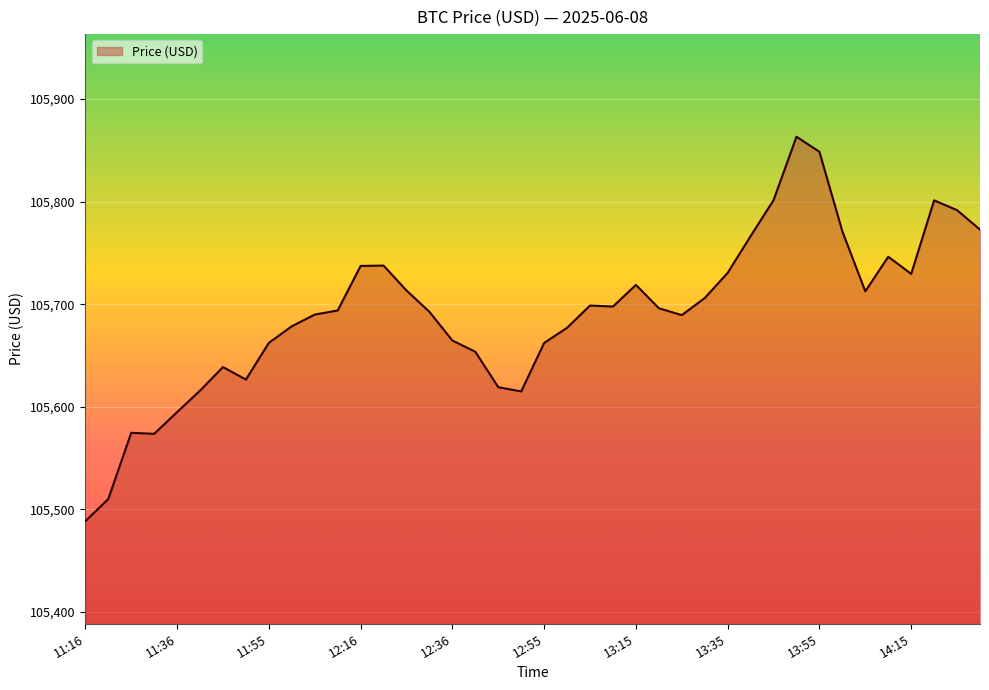

What is the maximum value shown in the chart?

105863.3